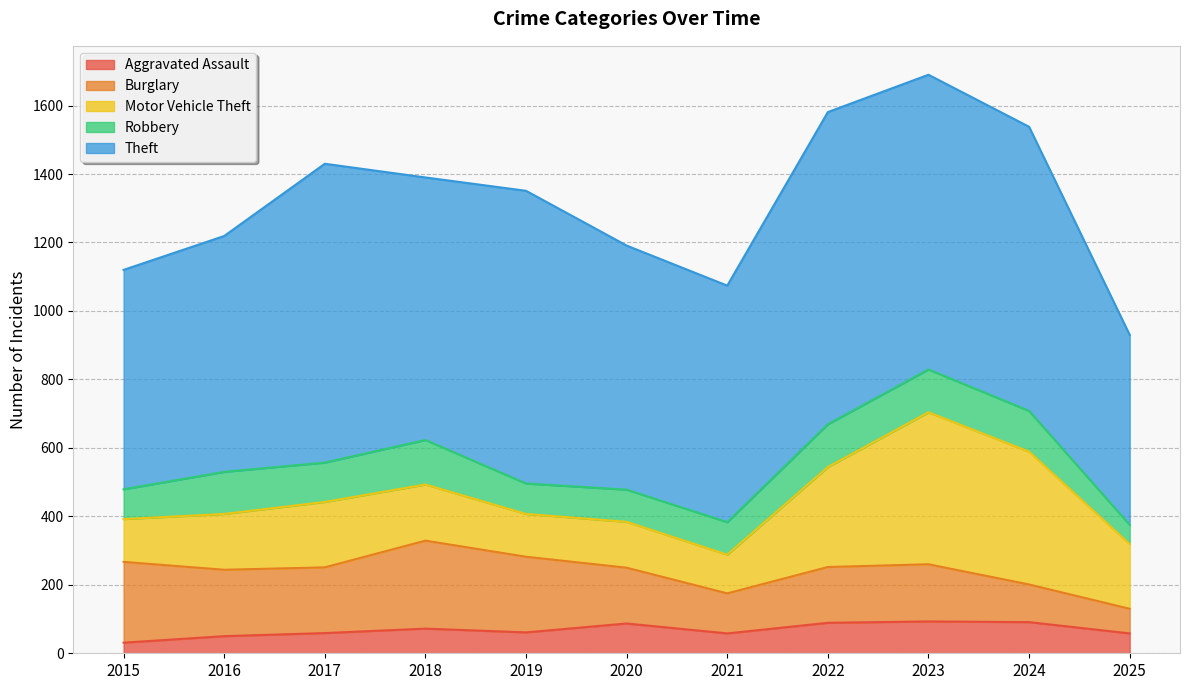

Where does the Theft series first go above 767?

2017